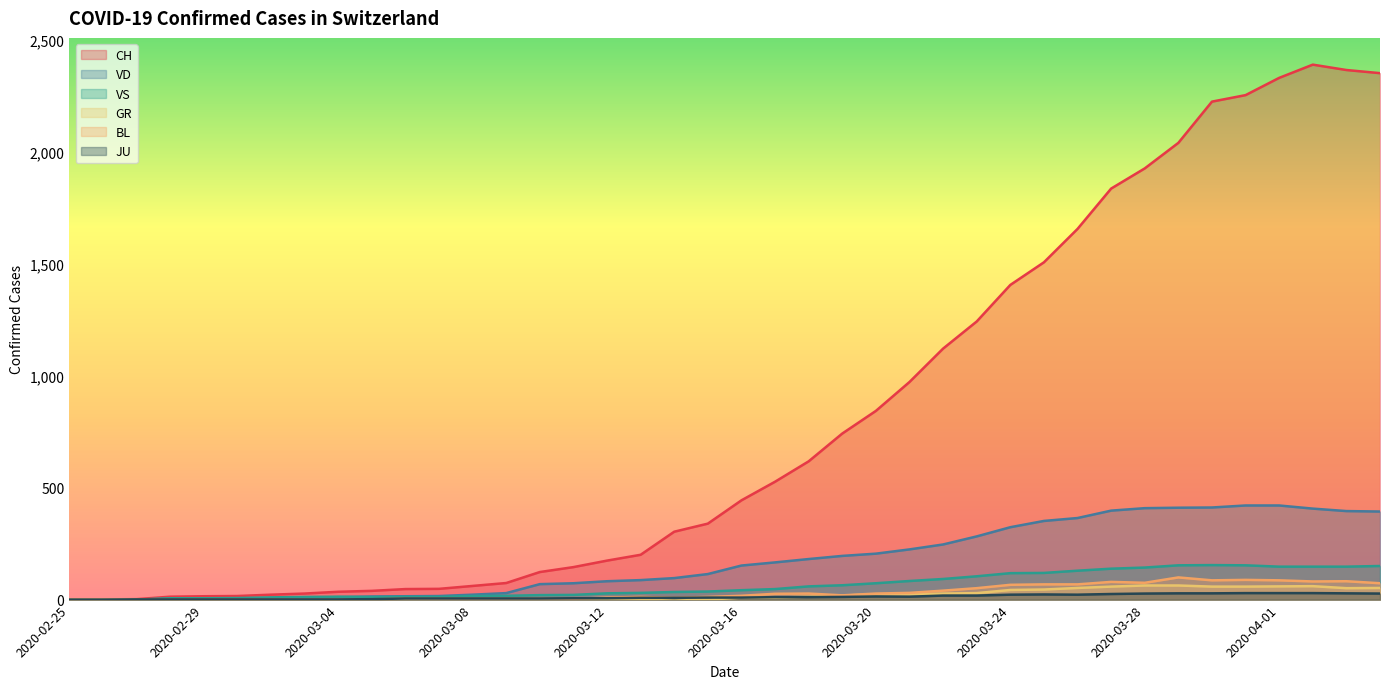

What is the value of the JU point at the 18th from the left?

8